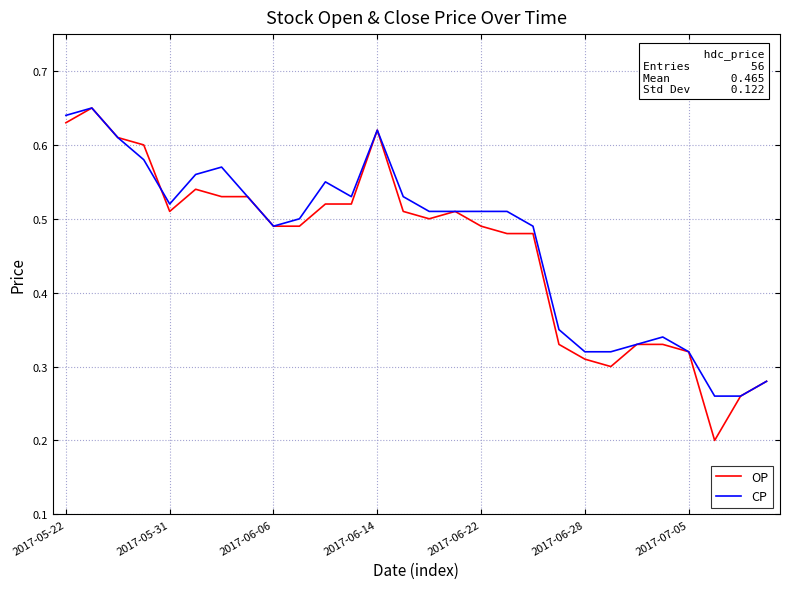

Which series has the largest range (max minus min)?

OP